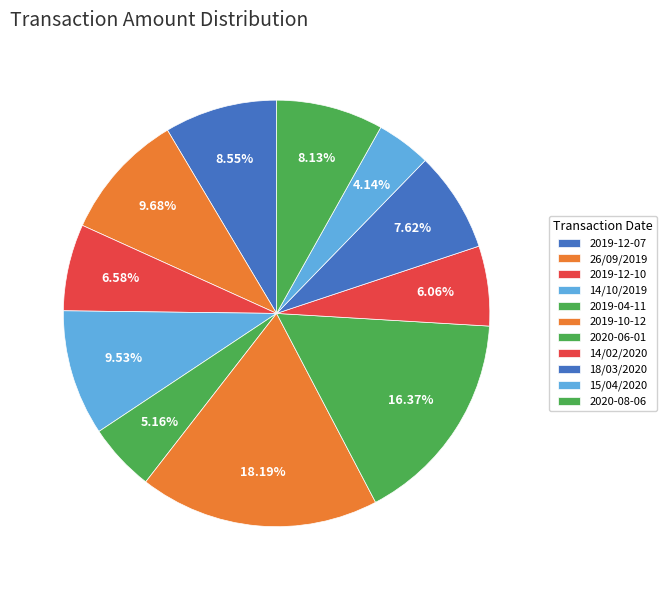

What percentage is the 26/09/2019 slice, to the nearest percent?

10%